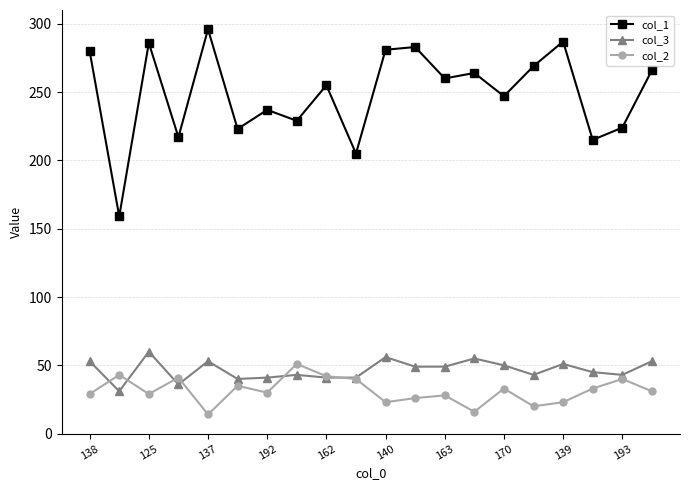

Is this an area chart (filled region under the line)?

No